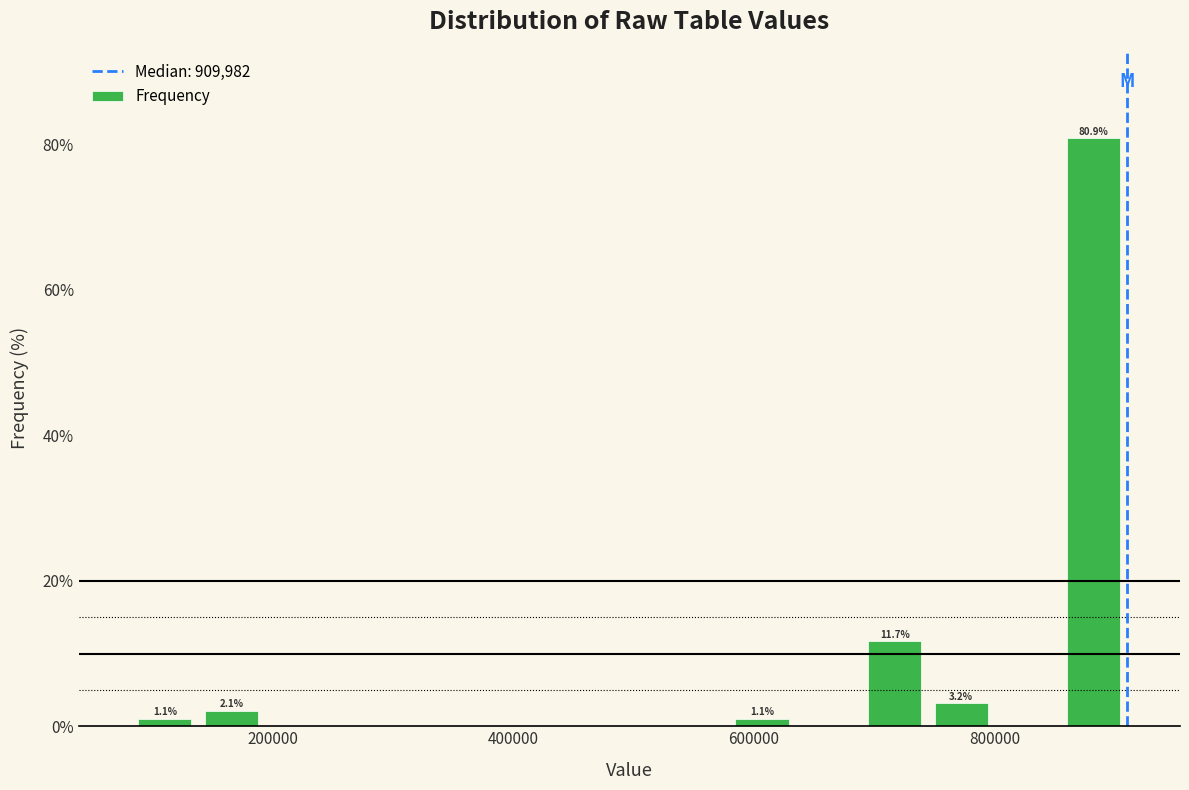

Around what value on the x-axis is the tallest bar? Give the approximate position of its centre, as read against the axis.

880000